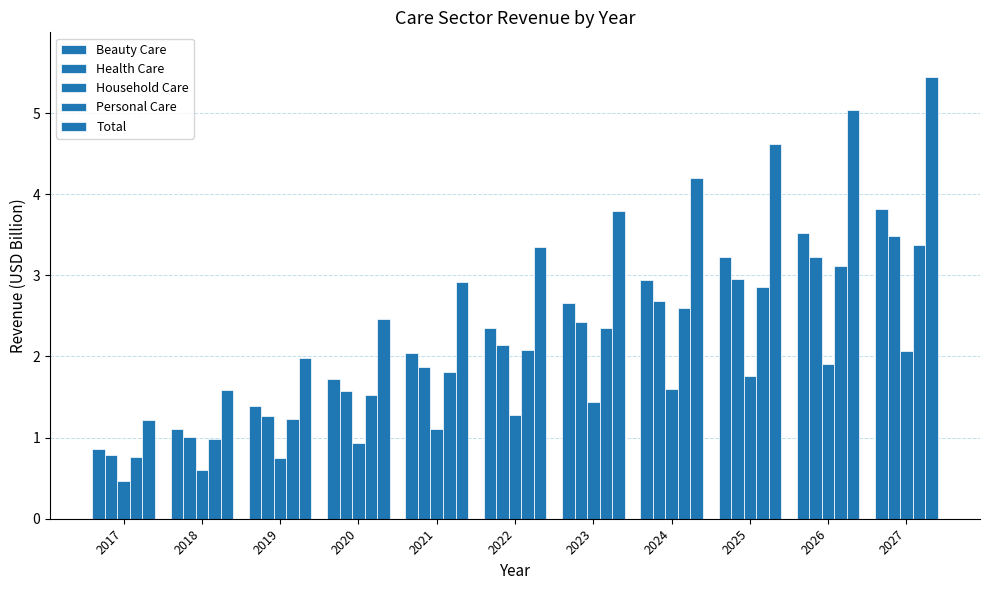

How many data points in Household Care are above 1?

7